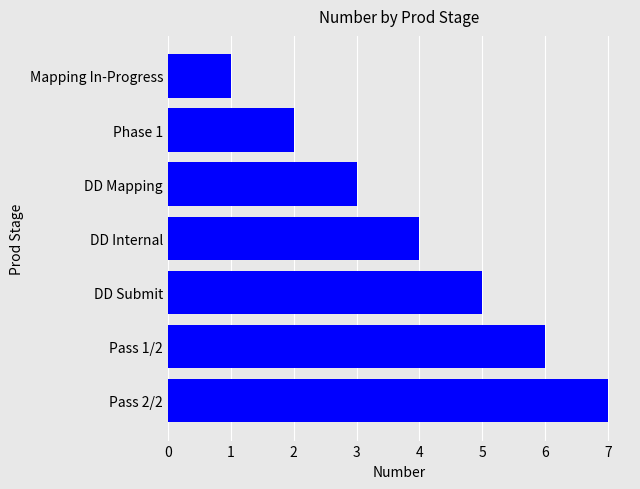

What is the greatest value displayed?

7